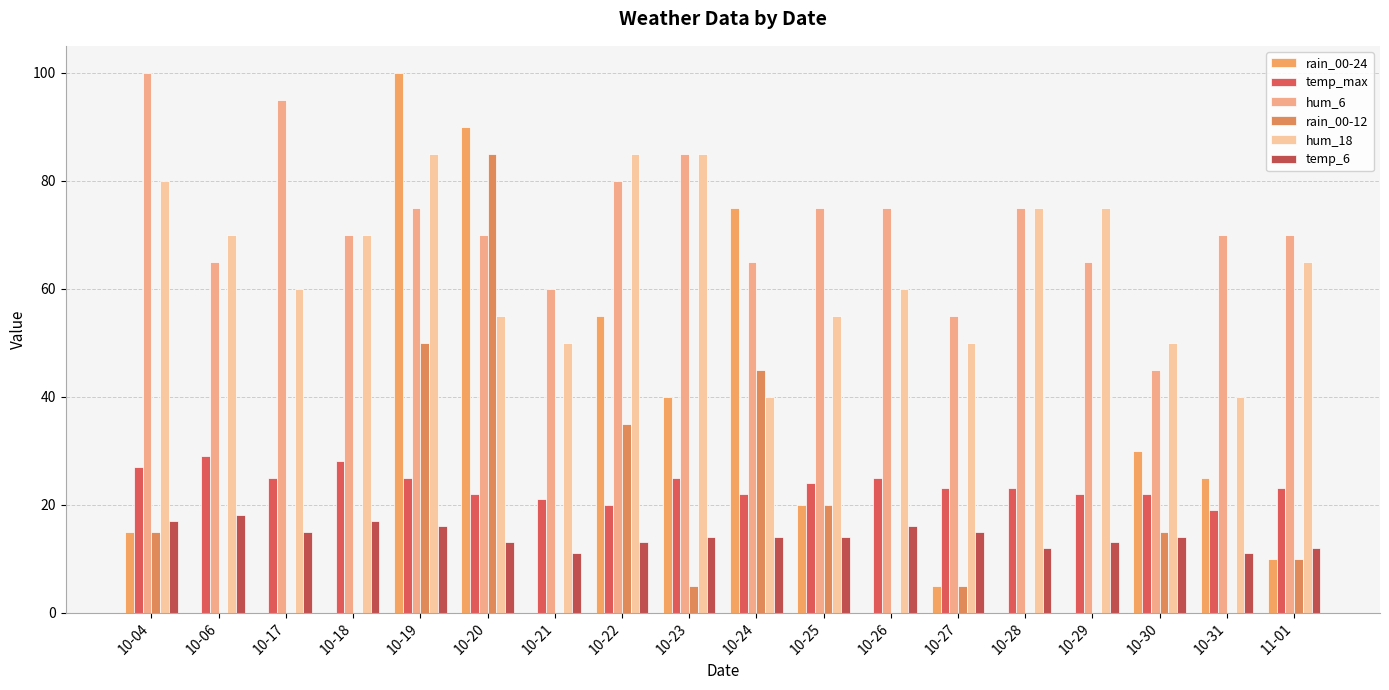

Which series changed the most between 10-17 and 10-21?

hum_6